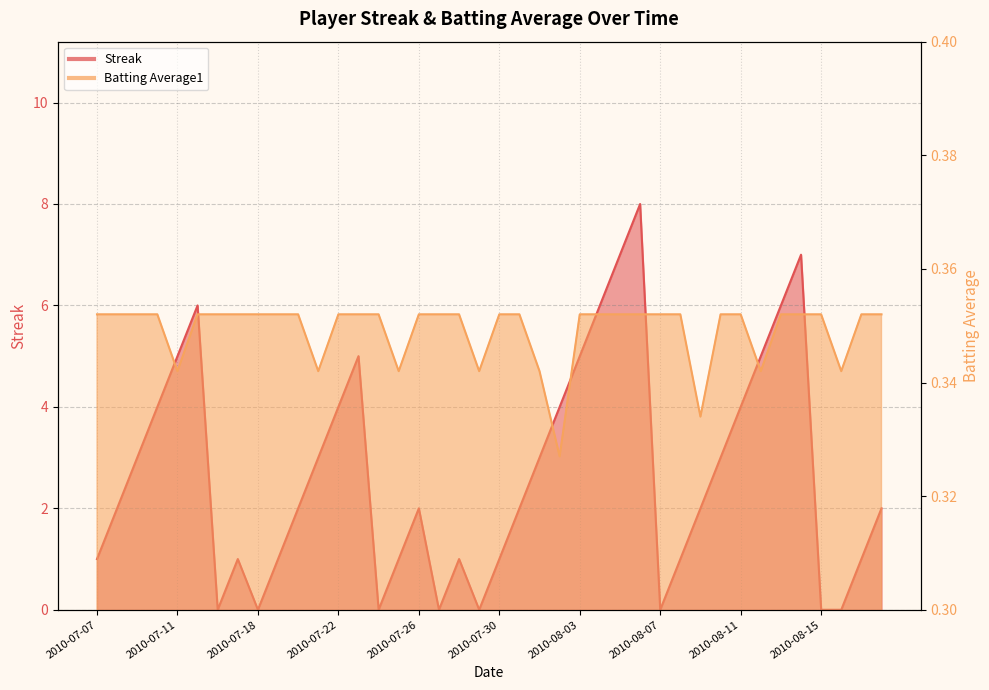

True or false: Streak has a value of 5.0 at 2010-07-11.

True